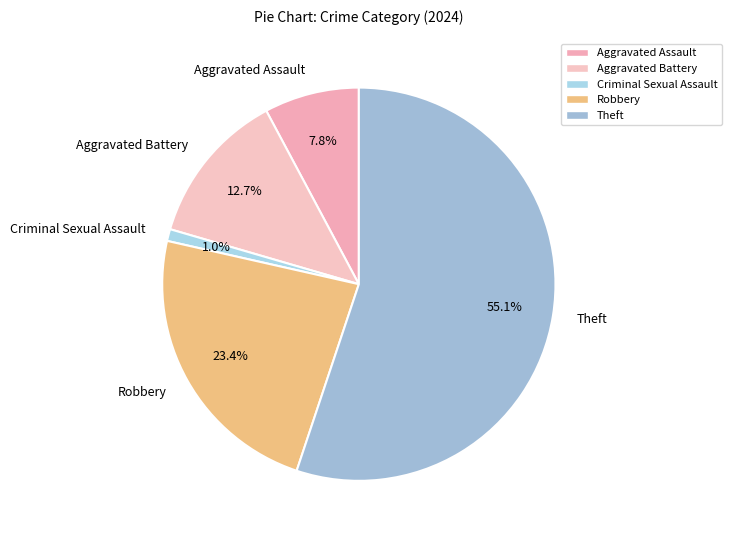

How many slices are in this pie chart?

5